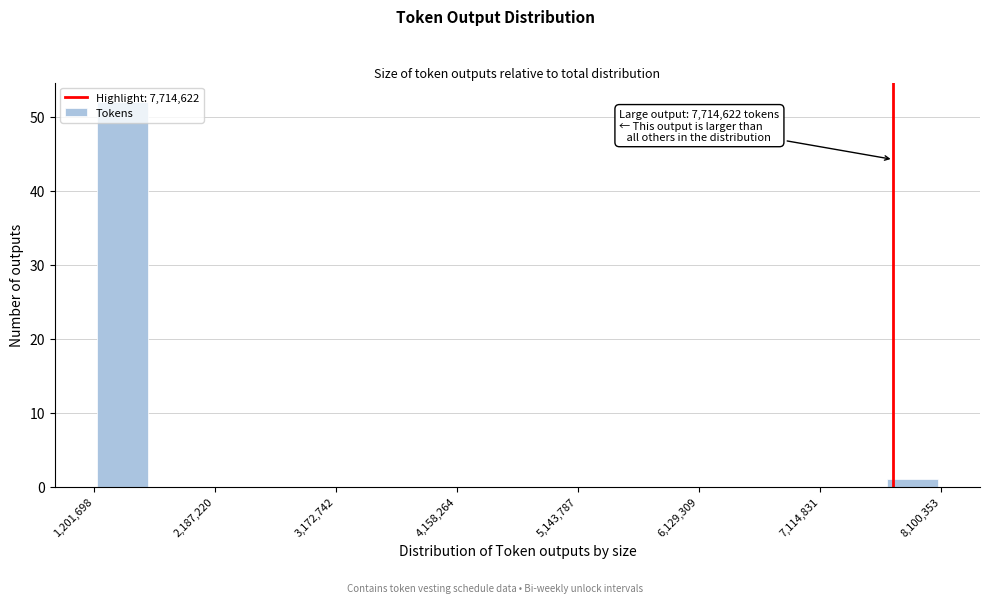

Which range on the x-axis has the tallest bar?

1200000 to 1700000